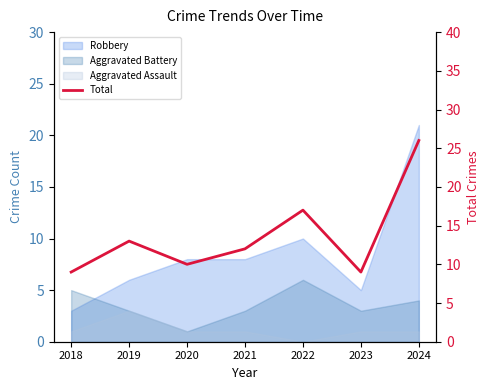

What is the average value?

14